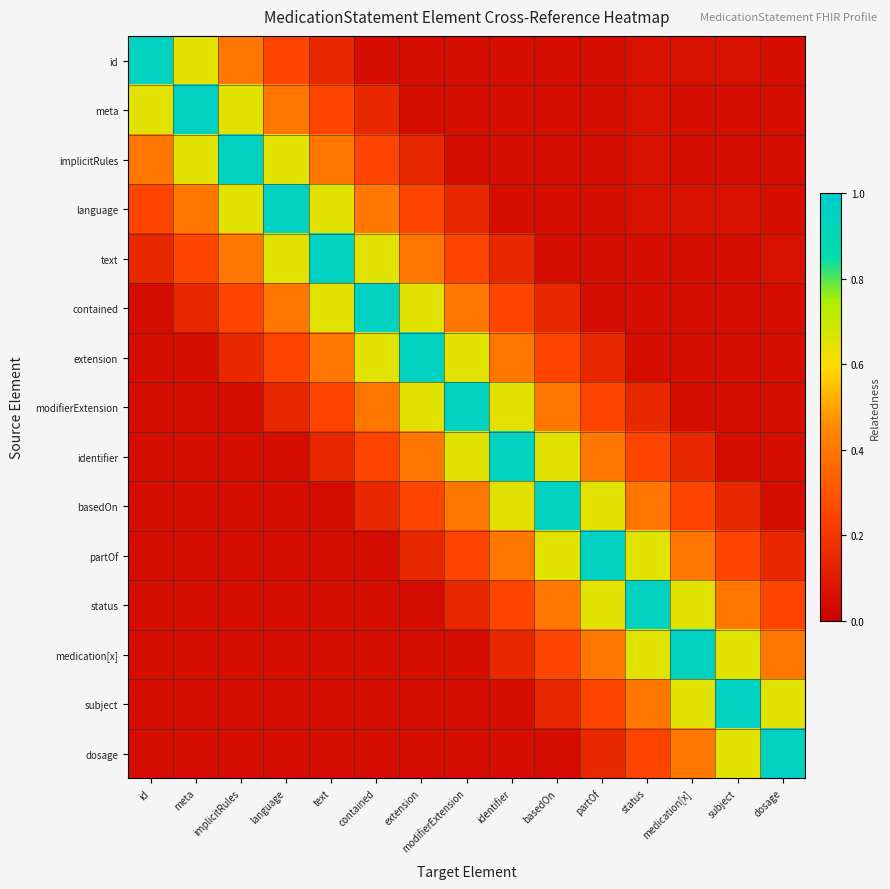

Count the number of data series in this chart.

15